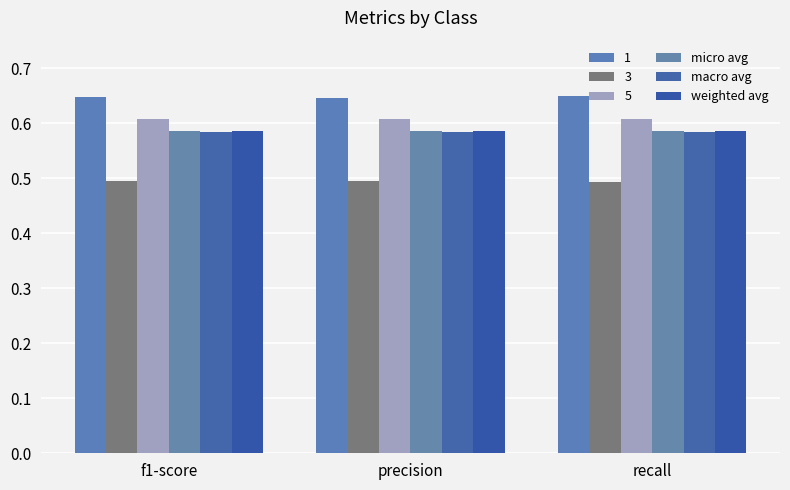

Between f1-score and recall, which series saw the biggest shift?

weighted avg